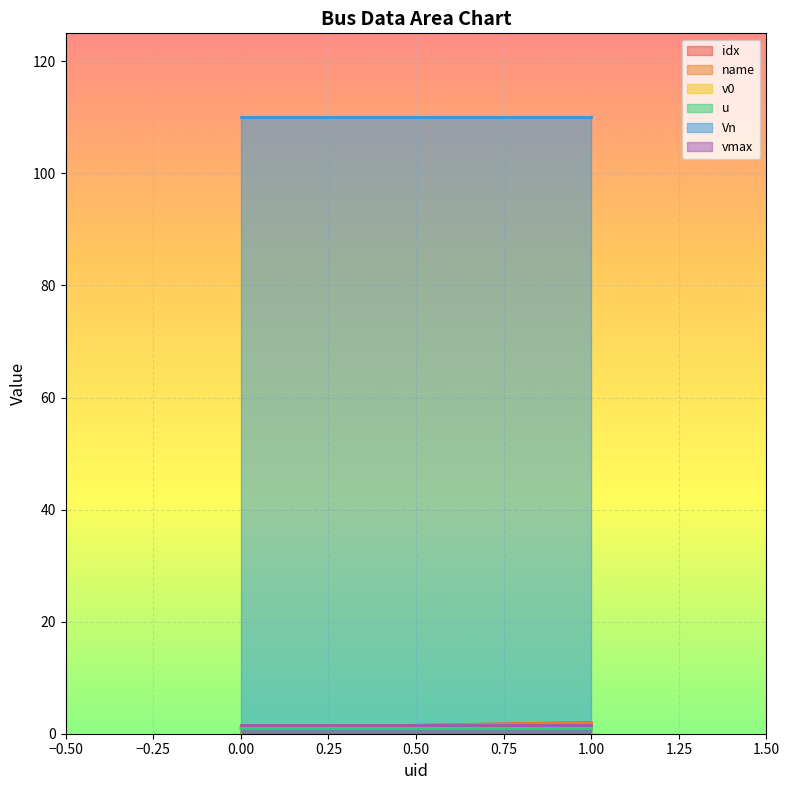

The Vn series shows 110.0 at 1. True or false?

True